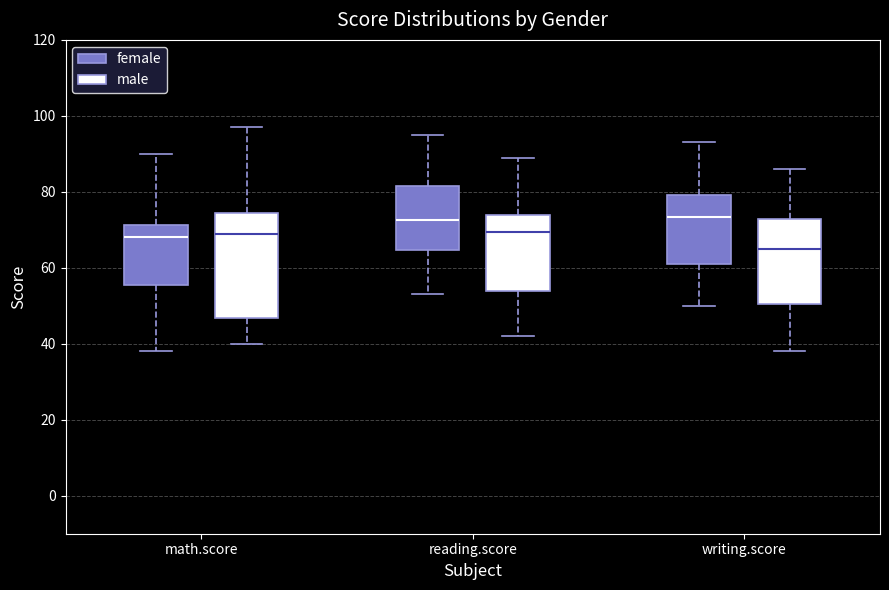

Reading left to right, transcribe this box plot: for each box, give where its median line is, the range the box spans, and where its two whiskers end, as read against the y-axis. The values are not printed on the chart, so give them approximately, as read against the axis.

math.score (female): median 68, box 56 to 72, whiskers 38 to 90
math.score (male): median 70, box 46 to 74, whiskers 40 to 98
reading.score (female): median 72, box 64 to 82, whiskers 54 to 96
reading.score (male): median 70, box 54 to 74, whiskers 42 to 90
writing.score (female): median 74, box 62 to 80, whiskers 50 to 94
writing.score (male): median 66, box 50 to 72, whiskers 38 to 86